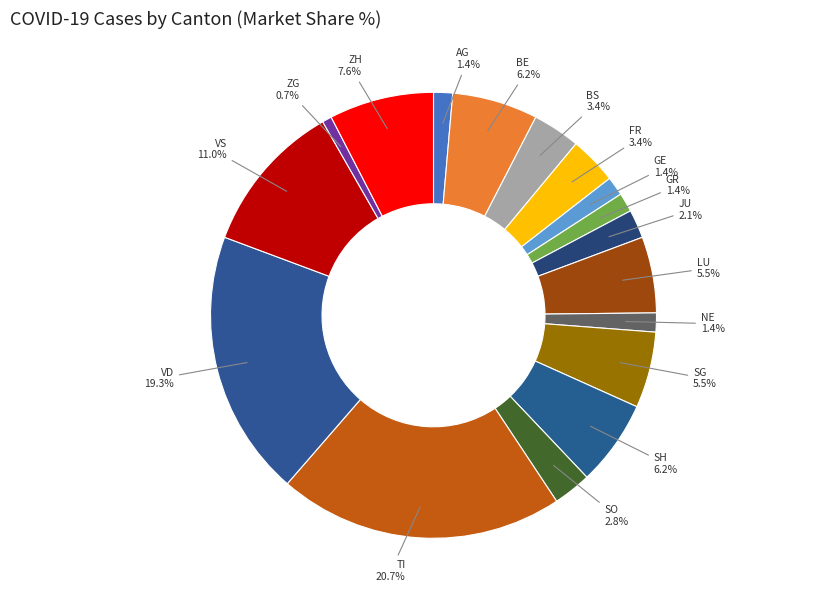

Rank the categories by value from lowest to highest.

ZG, AG, GE, GR, NE, JU, SO, BS, FR, LU, SG, BE, SH, ZH, VS, VD, TI